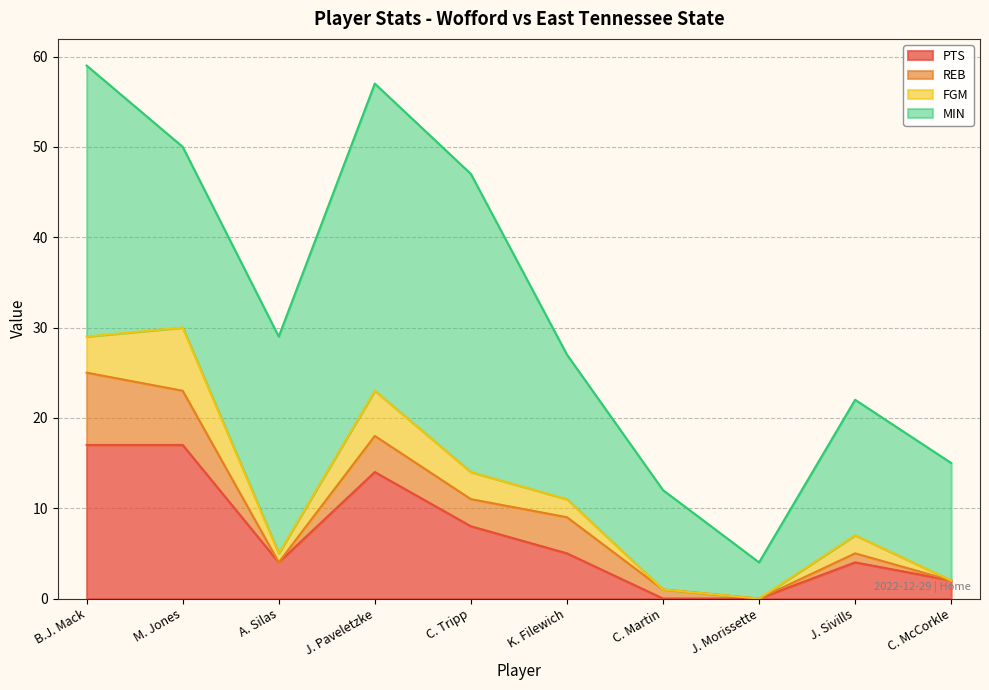

What is the sum of all FGM values?

24